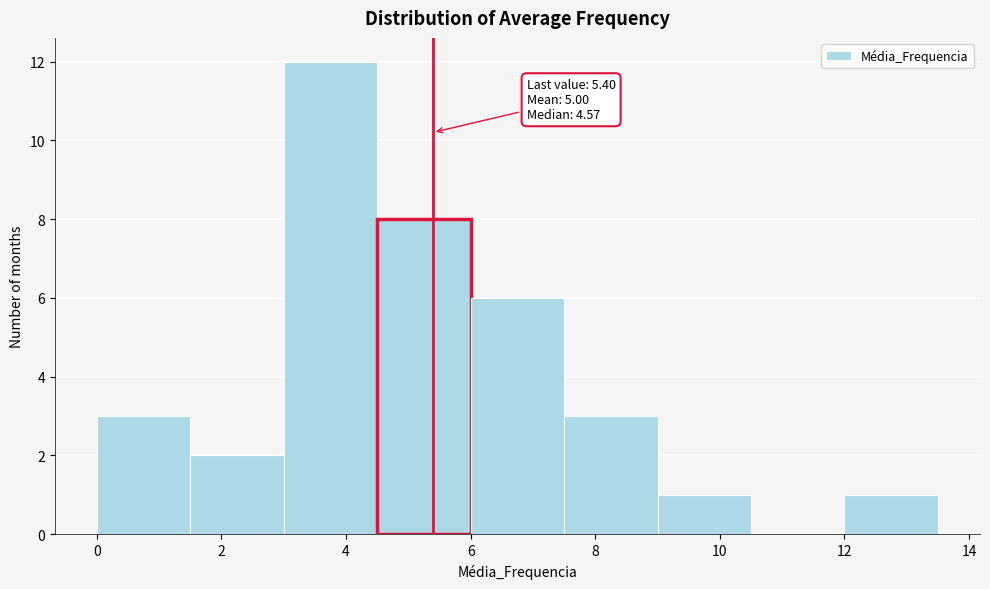

Over which range of the x-axis is the bar tallest?

3.0 to 4.5